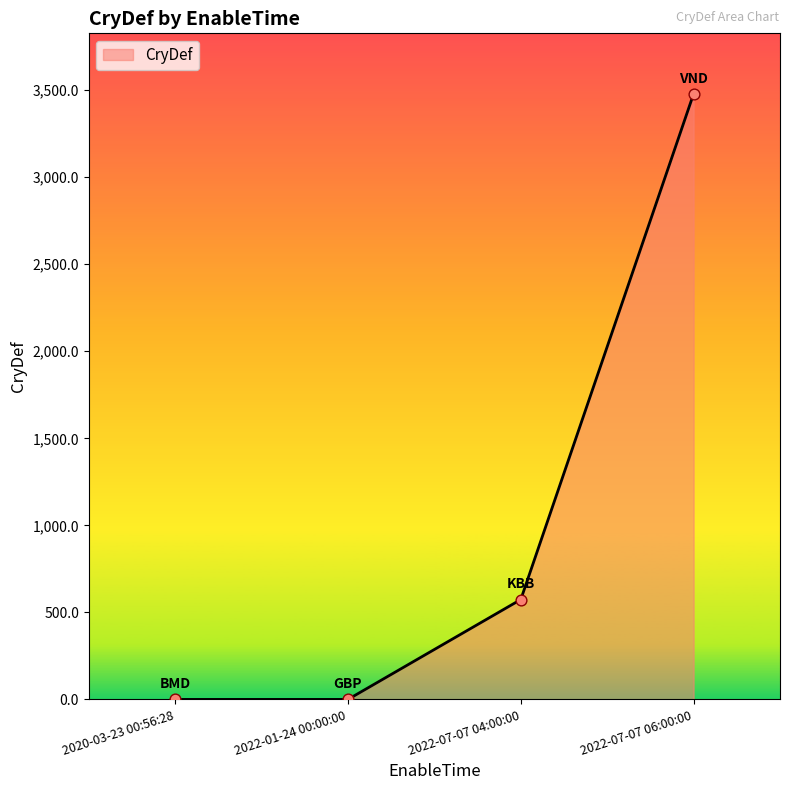

Which has a higher value, 2022-07-07 04:00:00 or 2022-07-07 06:00:00?

2022-07-07 06:00:00